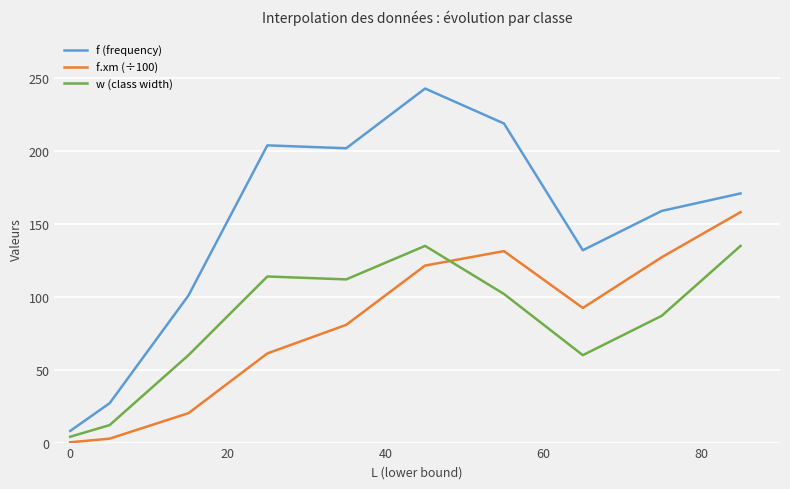

Which series has the widest spread of values?

f (frequency)